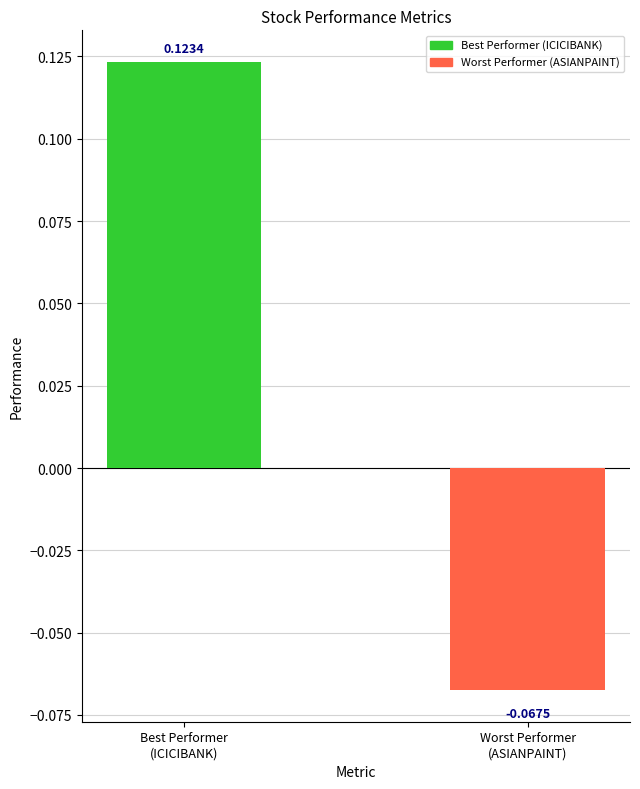

Are the bars horizontal?

No